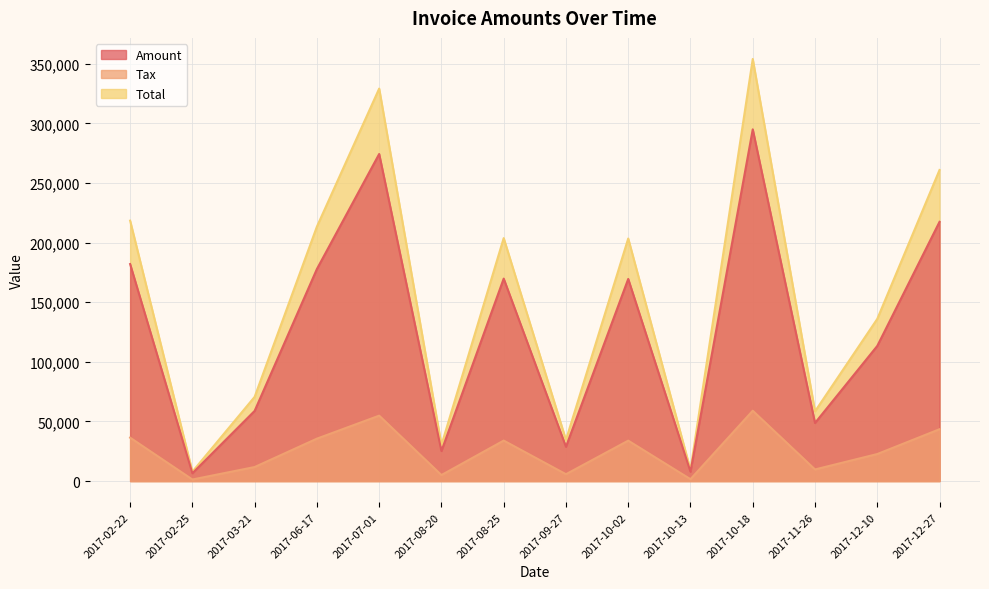

What is the difference between the maximum and minimum values in the Tax series?

57706.2